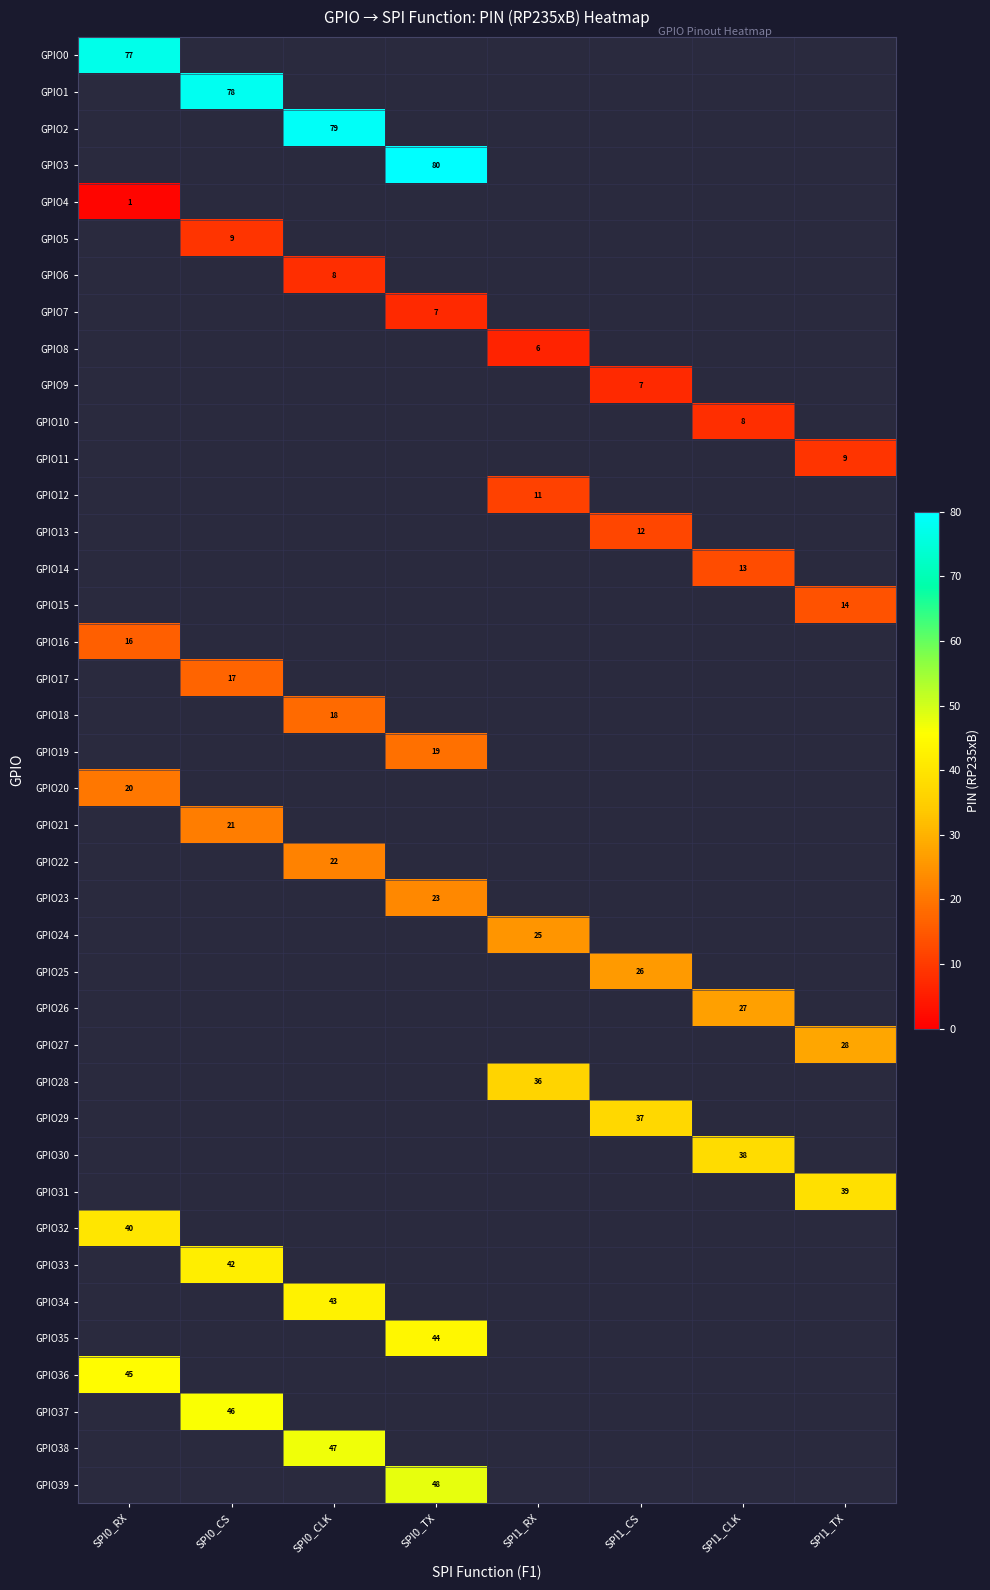

The GPIO25 series shows 26 at SPI1_CS. True or false?

True